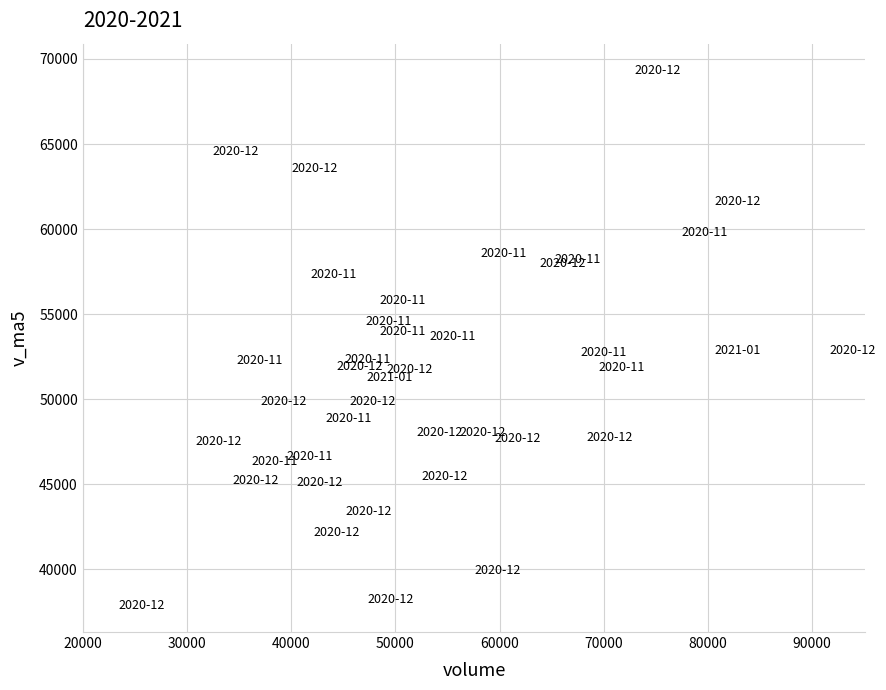

What is the range of X values (max minus min)?

68315.1